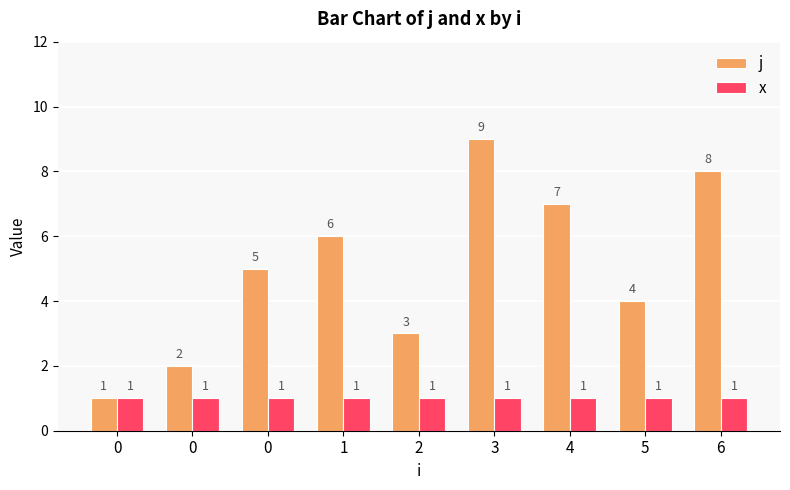

Is the value of x at 1 greater than the value of j at 1?

No